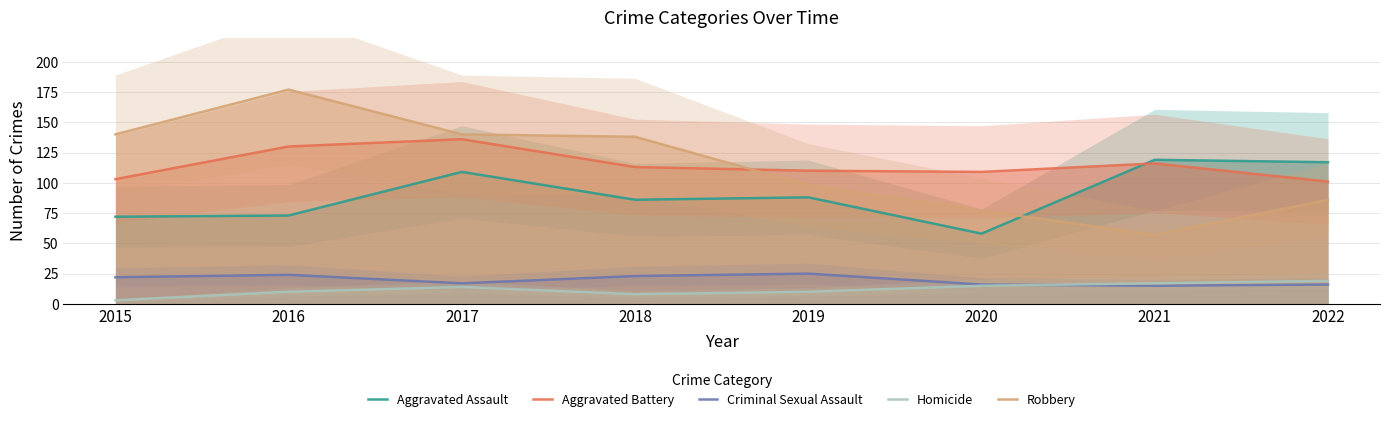

True or false: Aggravated Assault and Homicide intersect in this chart.

False